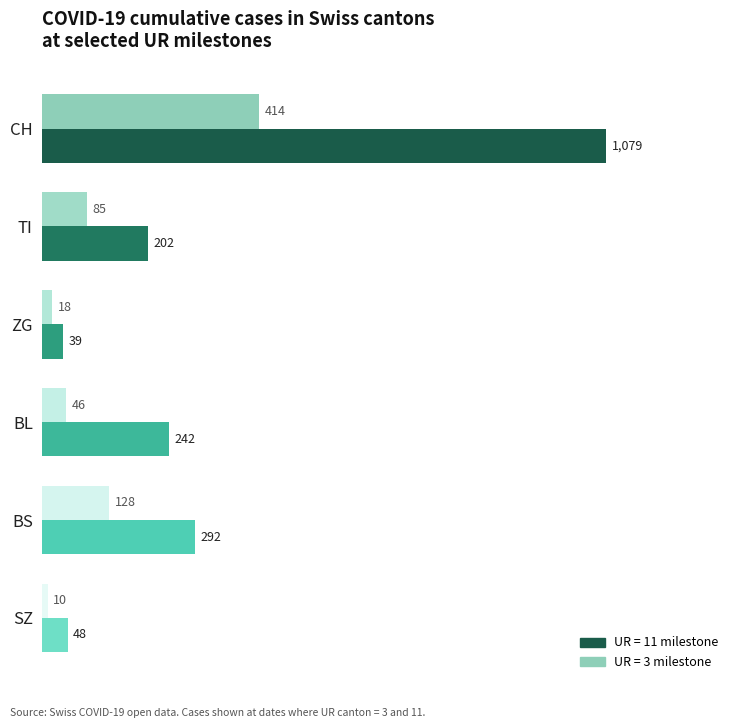

What is the spread (max minus min) of values at SZ?

38